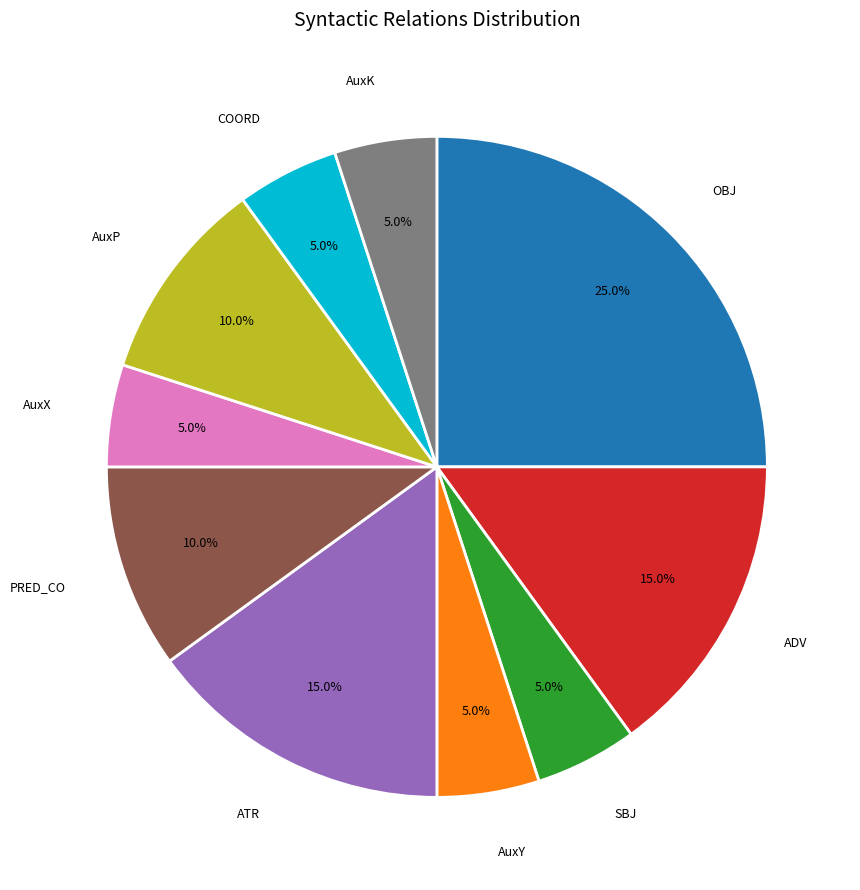

Does ATR account for over 50% of the chart?

No